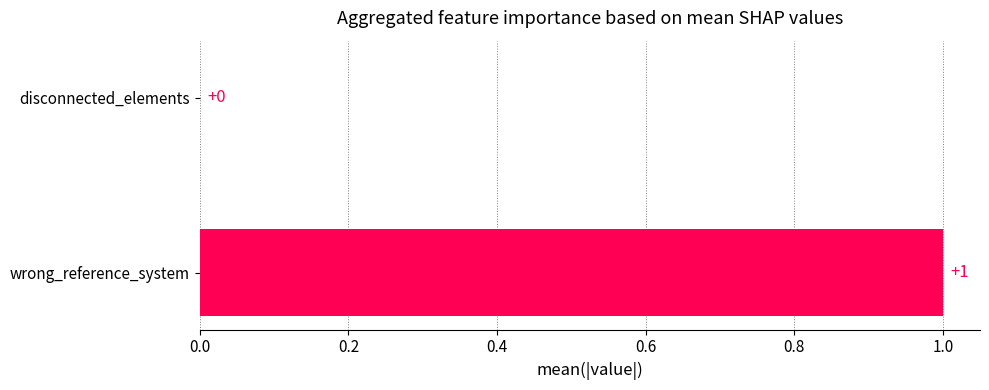

Reading bottom to top, extract all data points from this chart.

wrong_reference_system=1	disconnected_elements=0